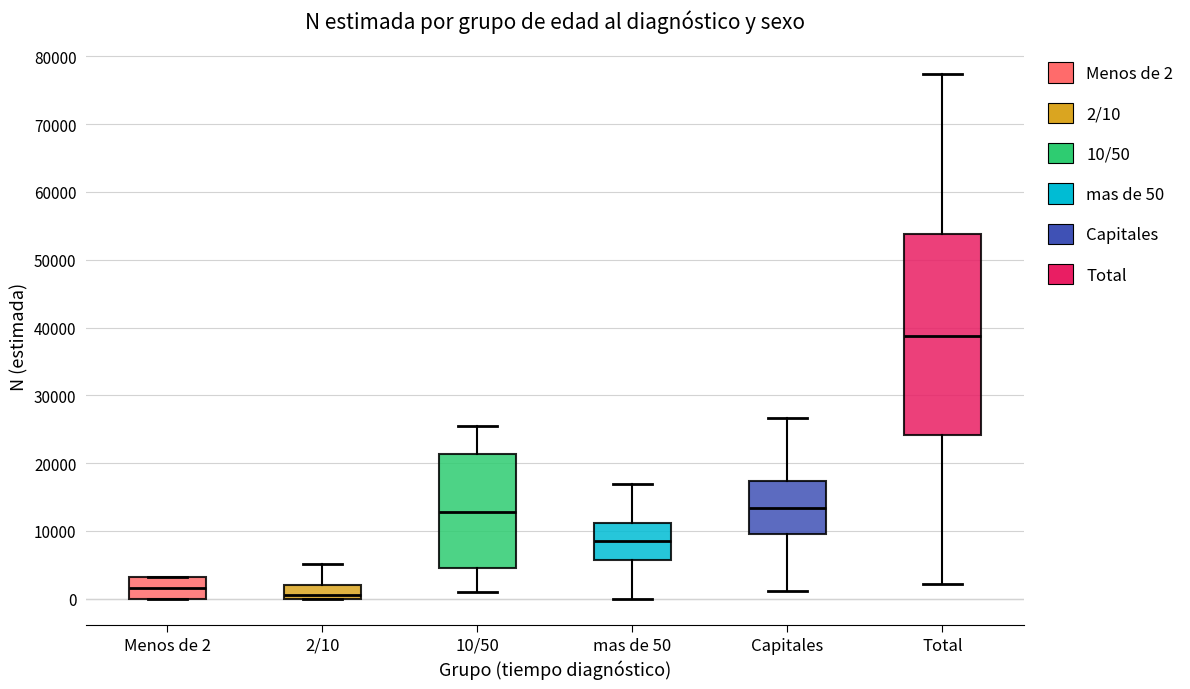

Reading left to right, read every box against the y-axis: the position of its median line, the range the box covers, and the ends of its whiskers. The values are not printed on the chart, so give them approximately, as read against the axis.

Menos de 2: median 2000, box 0 to 3000, whiskers 0 to 3000
2/10: median 1000, box 0 to 2000, whiskers 0 to 5000
10/50: median 13000, box 4000 to 21000, whiskers 1000 to 26000
mas de 50: median 8000, box 6000 to 11000, whiskers 0 to 17000
Capitales: median 13000, box 10000 to 17000, whiskers 1000 to 27000
Total: median 39000, box 24000 to 54000, whiskers 2000 to 77000